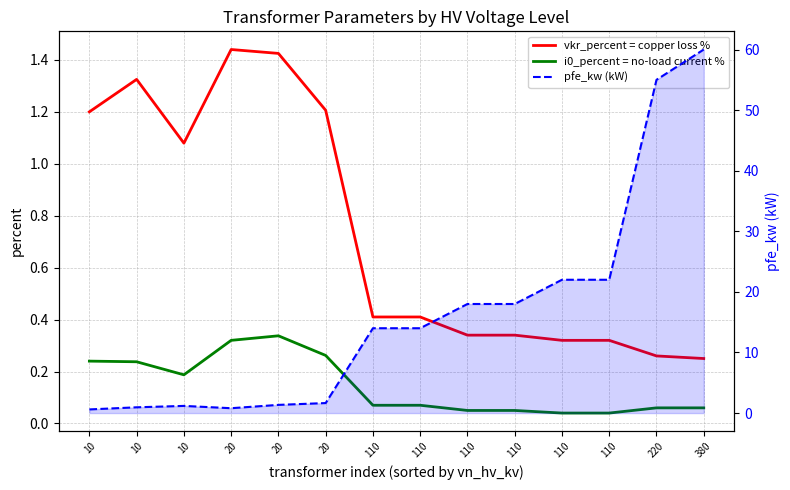

At which category is the sum across all series the highest?

380